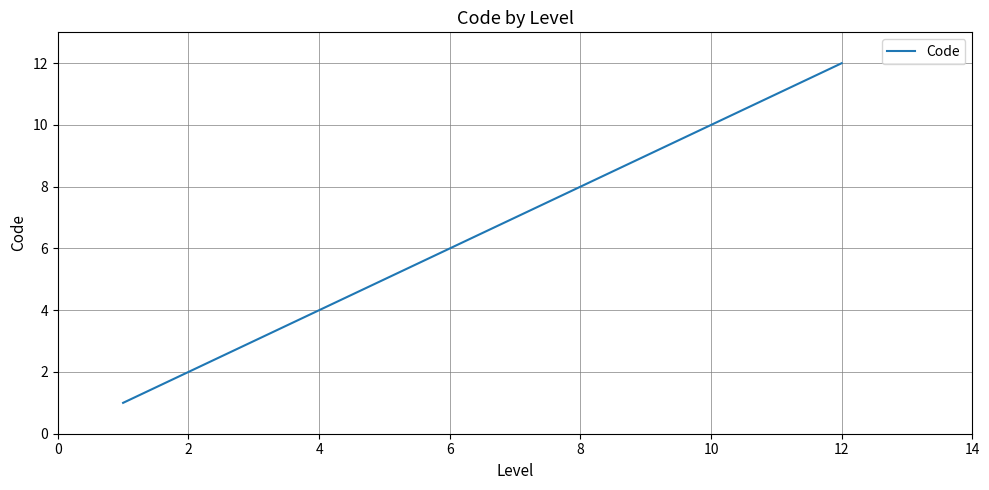

What is the difference between the maximum and minimum values?

11